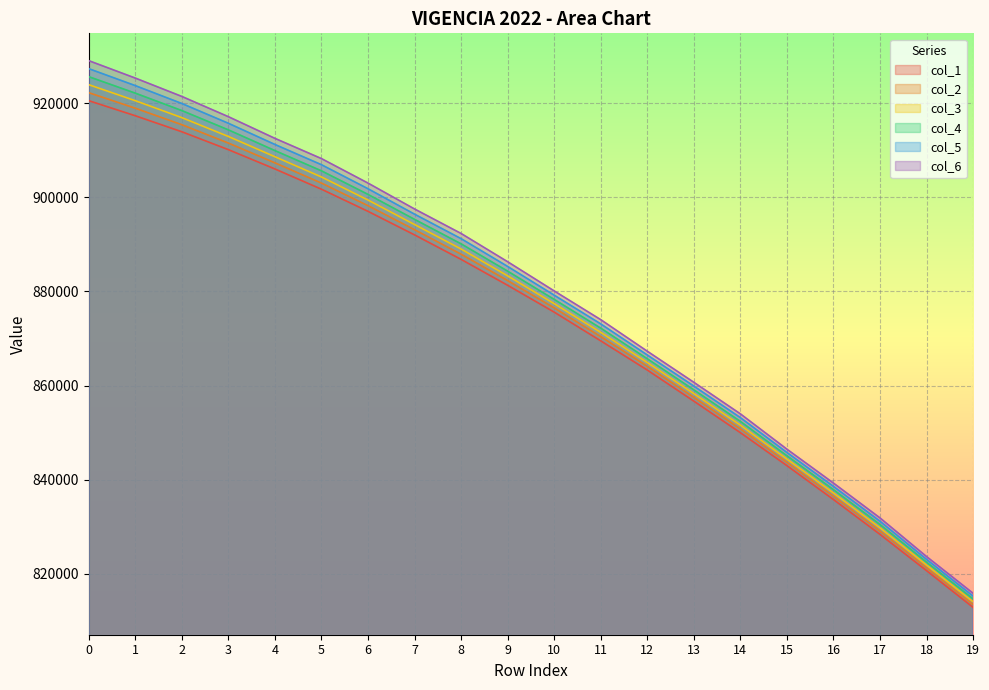

What is the sum of the col_4 values at 18 and 7?

1717800